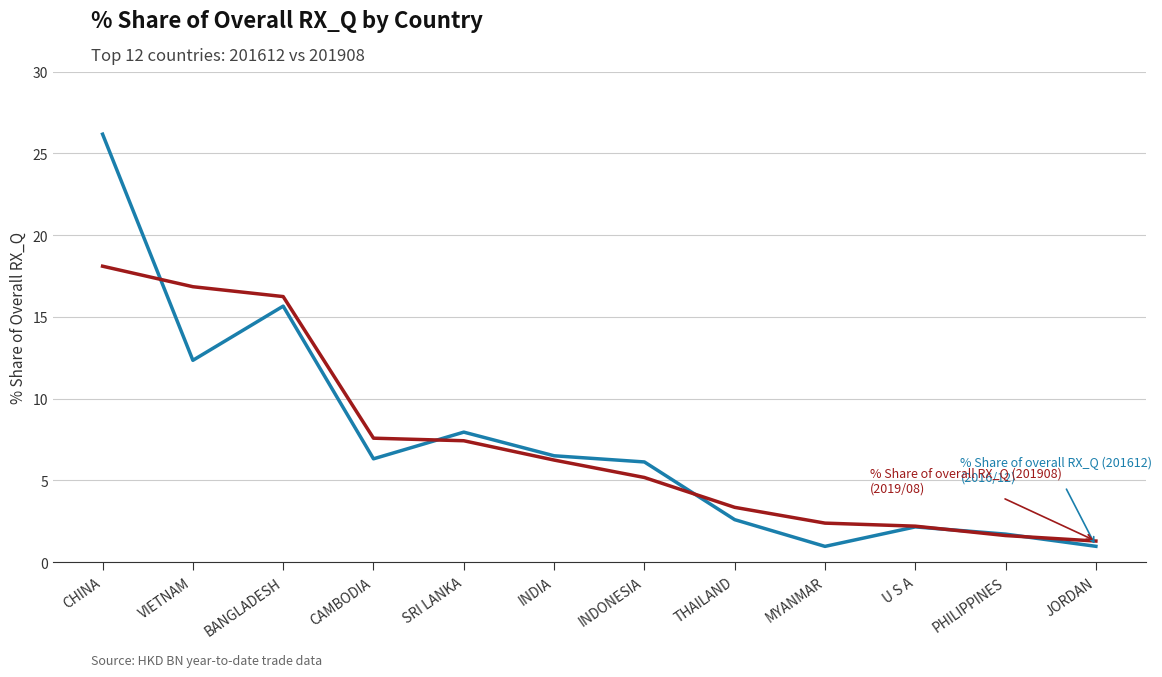

At which category does the chart reach its peak across all series?

CHINA